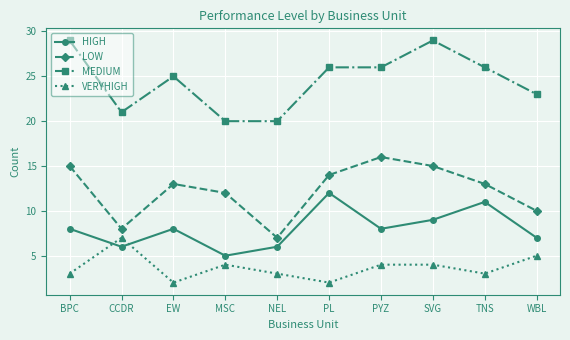

How many interior local valleys does the LOW series have?

2